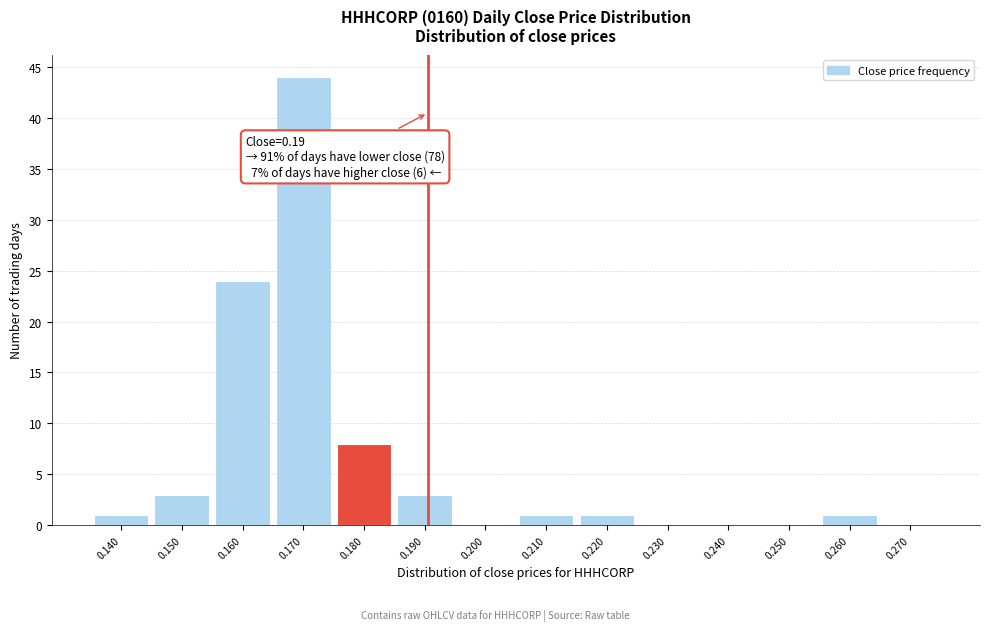

Reading right to left, list all the values displayed in this chart.

0.270=0	0.260=1	0.250=0	0.240=0	0.230=0	0.220=1	0.210=1	0.200=0	0.190=3	0.180=8	0.170=44	0.160=24	0.150=3	0.140=1